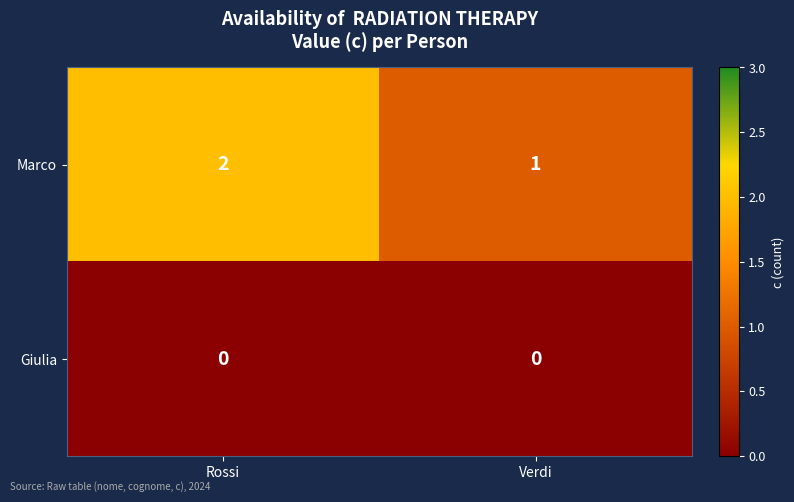

Reading left to right, what are all the values shown in this chart?

Marco: 2	1
Giulia: 0	0